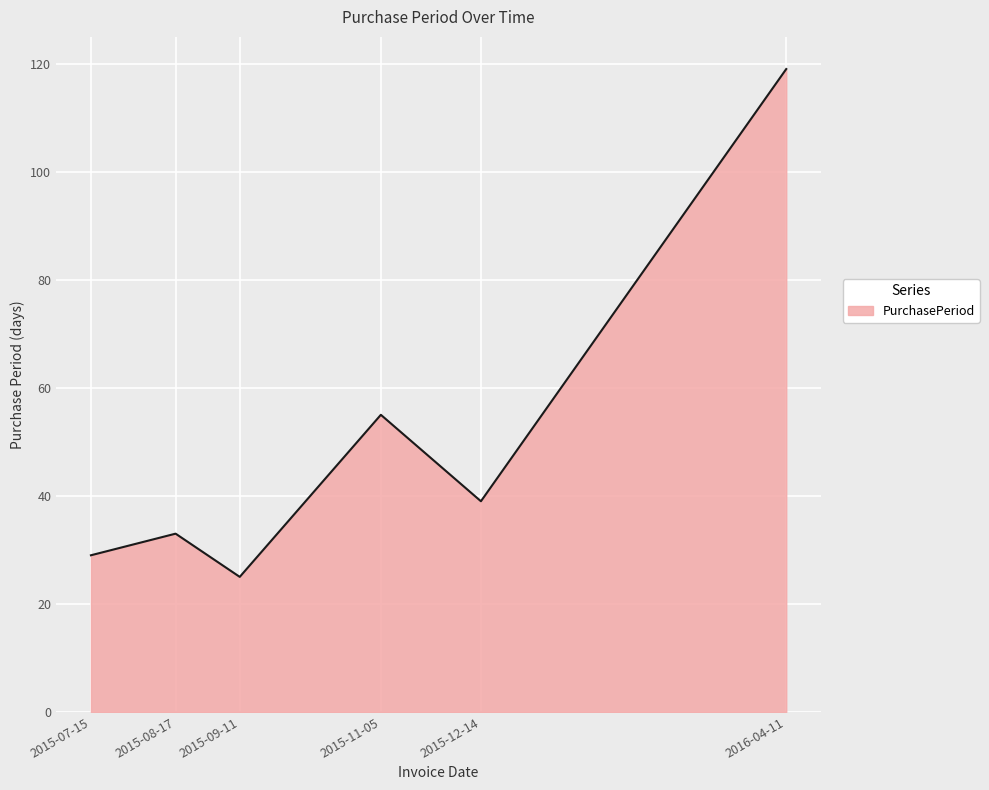

List the labels in order of value, smallest first.

2015-09-11, 2015-07-15, 2015-08-17, 2015-12-14, 2015-11-05, 2016-04-11